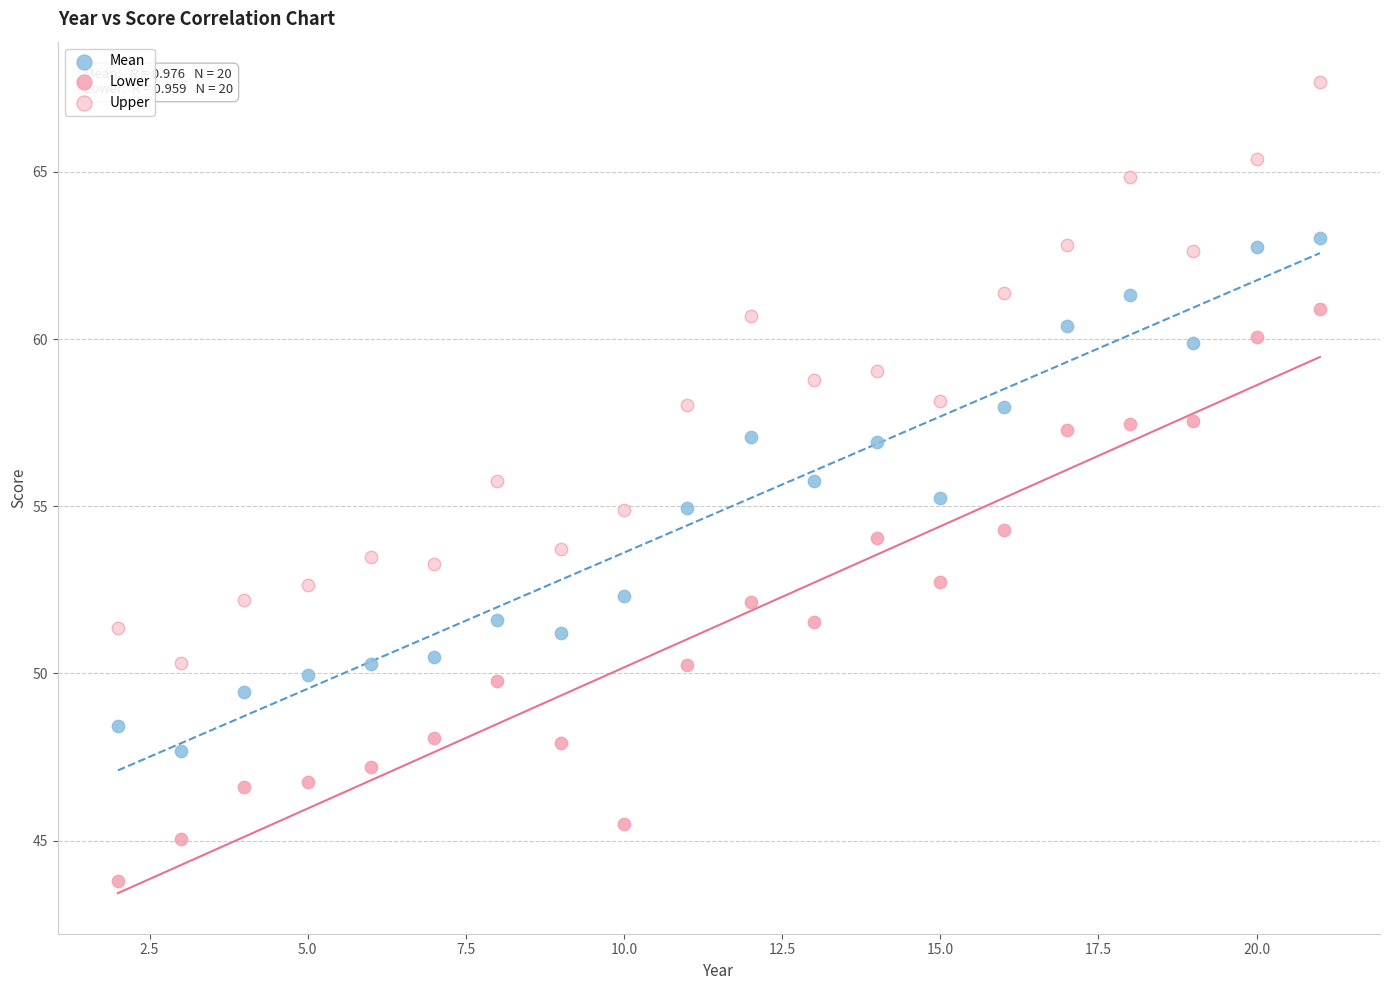

Which series has the largest Y range (max minus min)?

Upper